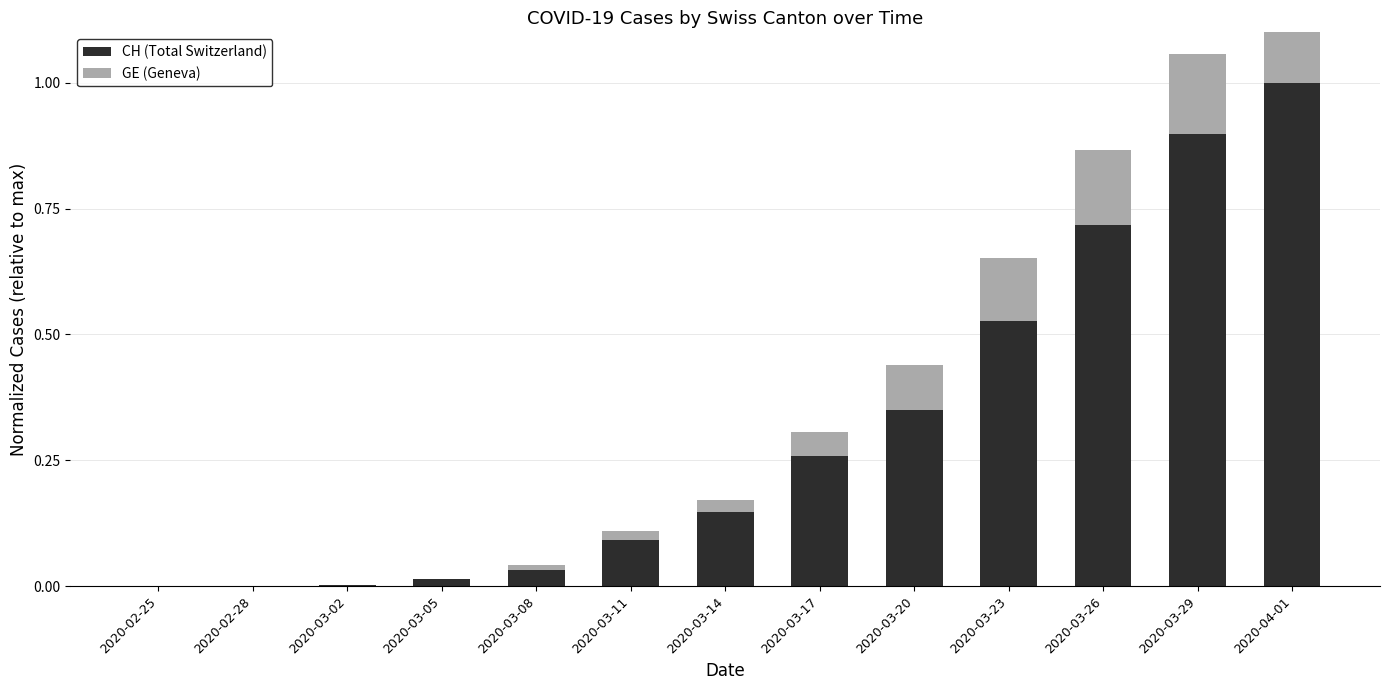

Is it true that GE (Geneva) equals 0.0 at 2020-02-28?

True